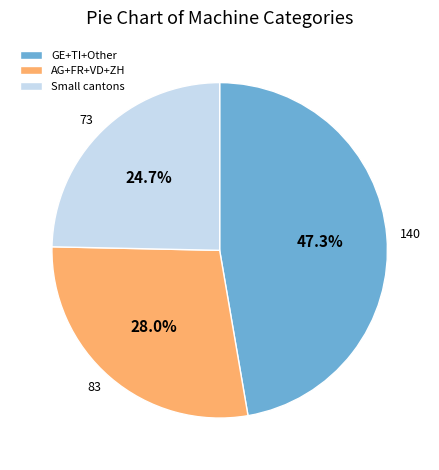

Does Small cantons account for over 50% of the chart?

No